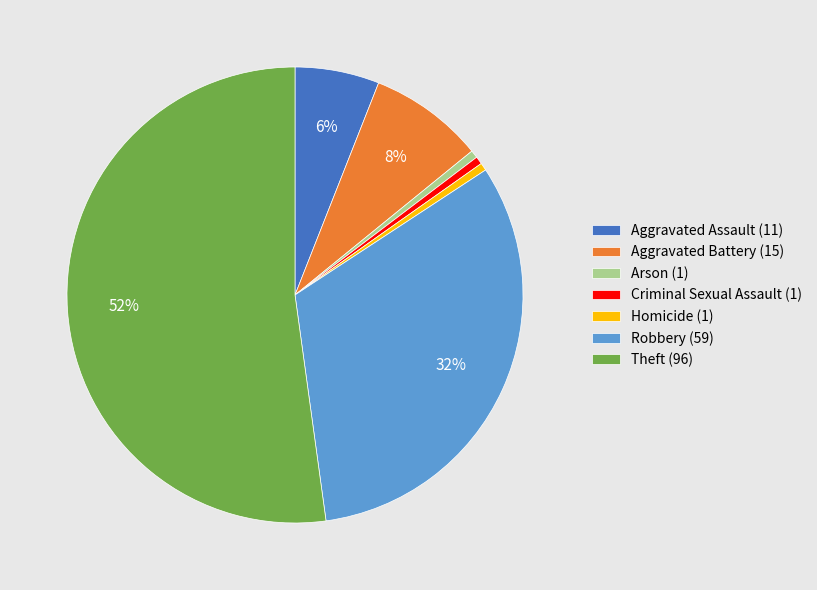

How many segments does this pie chart have?

7